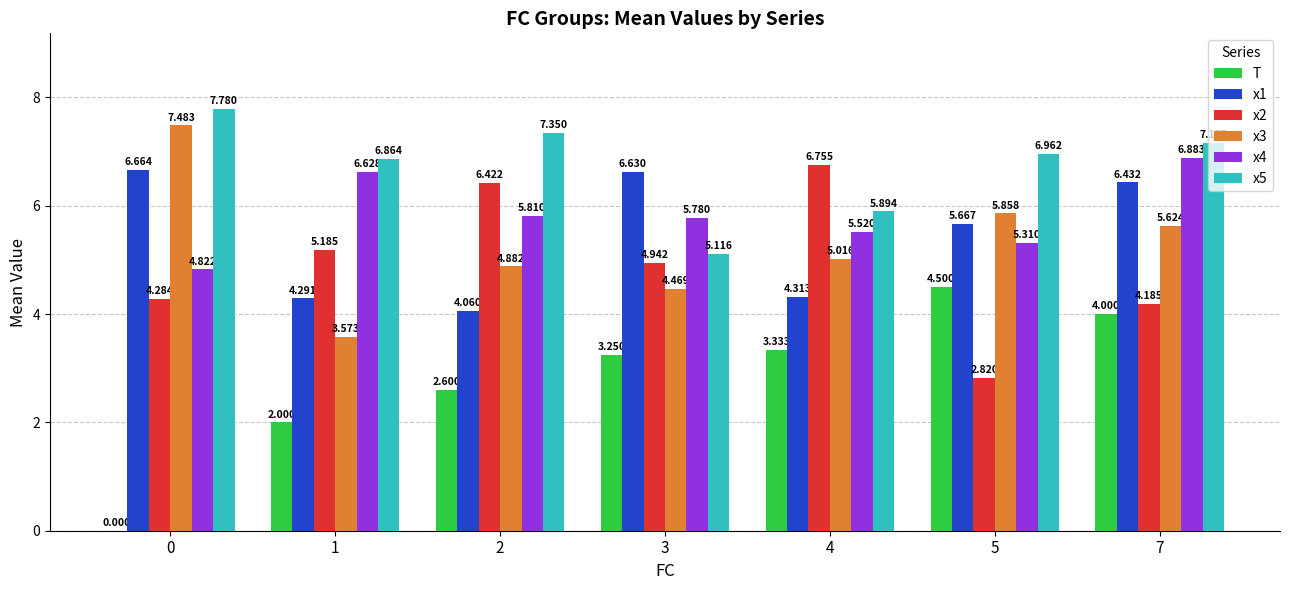

Is the value of x1 at 5 greater than the value of x2 at 5?

Yes